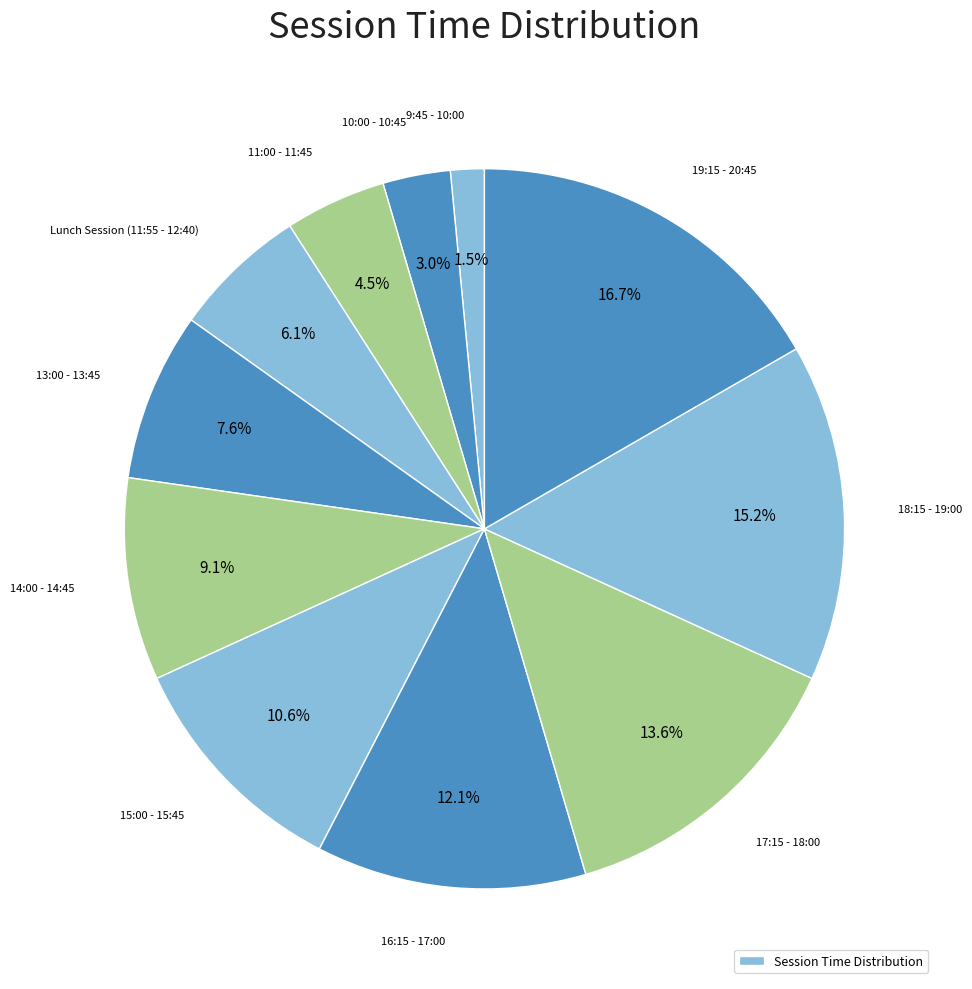

What is the smallest slice in the pie chart?

9:45 - 10:00